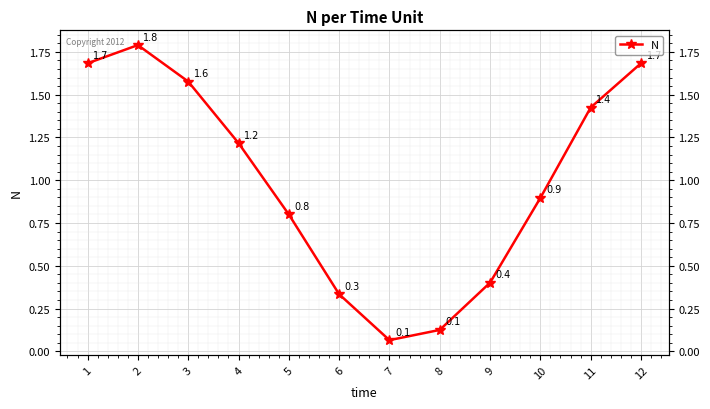

What is the change in value from 8 to 10?

+0.8